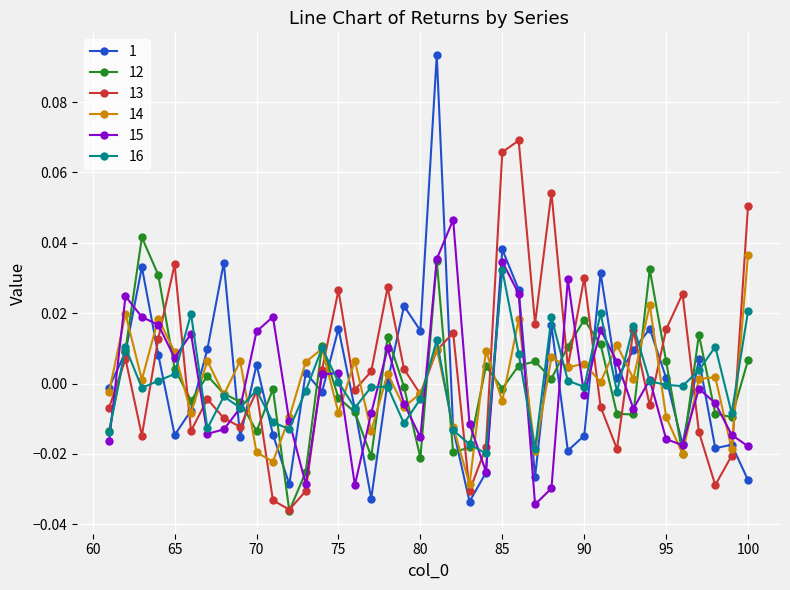

What are all the series names shown in the legend?

1, 12, 13, 14, 15, 16